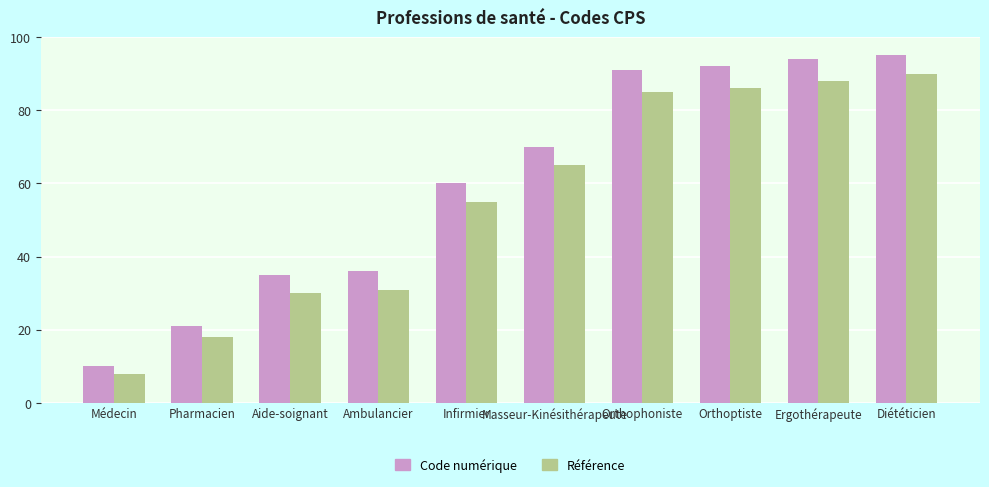

What is the maximum value for Référence?

90